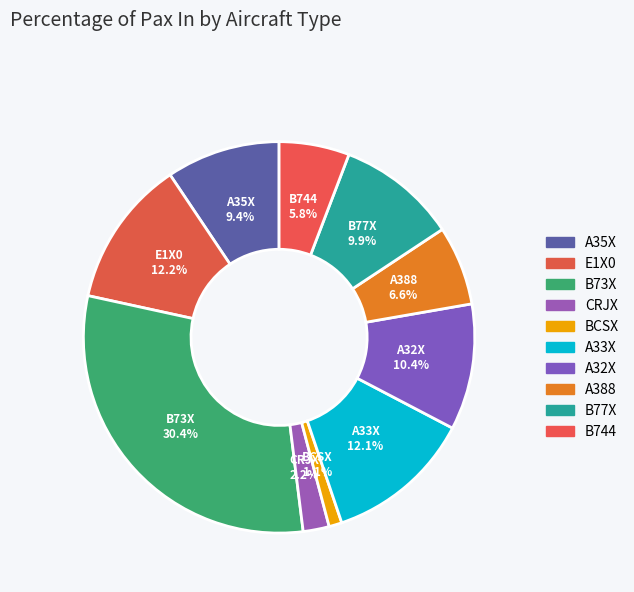

How many slices are in this pie chart?

10